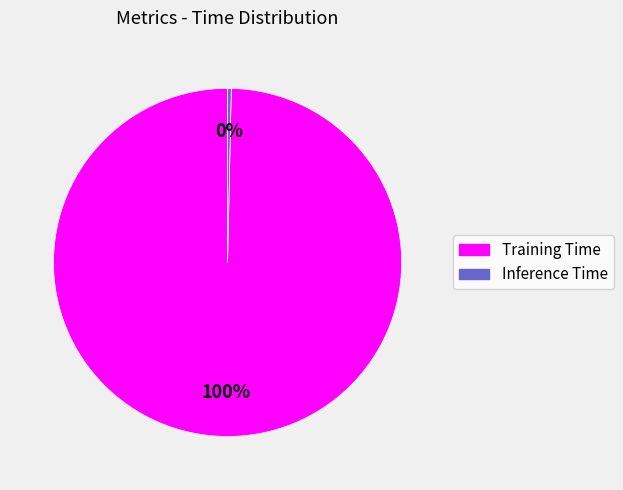

Do Inference Time and Training Time together represent more than half of the pie?

Yes